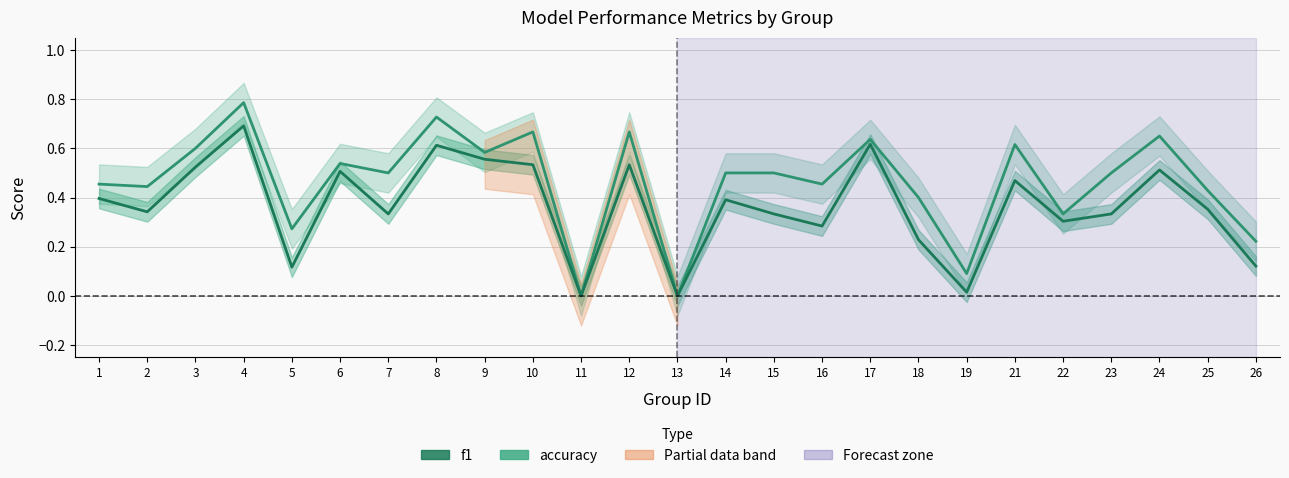

What value does the f1 series have at 25?

0.4